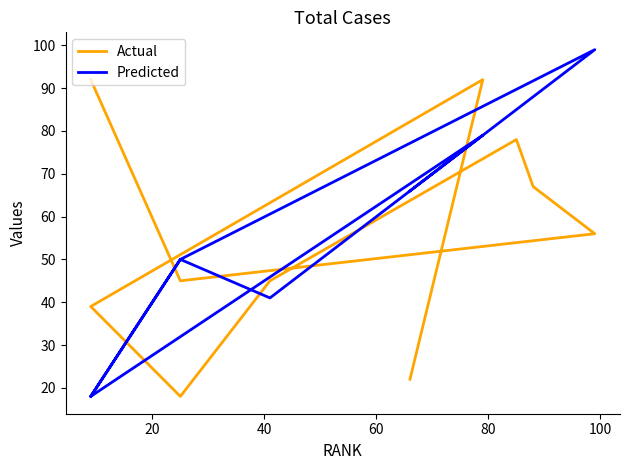

In Predicted, how many points are lower than both neighbors (excluding endpoints)?

2